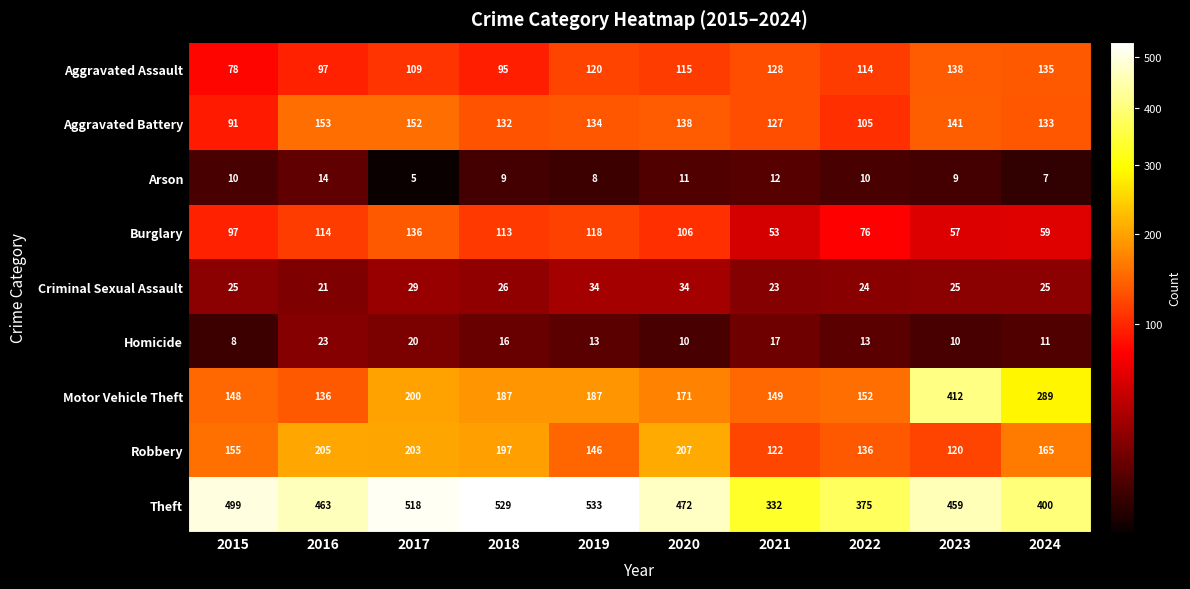

At how many categories does at least one series exceed 36?

10